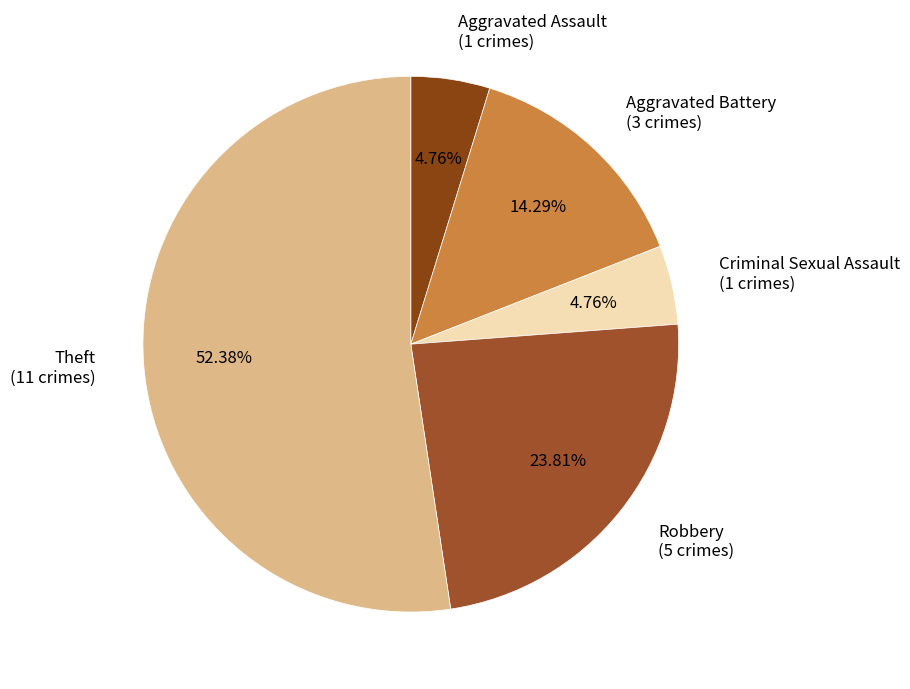

What is the largest slice in the pie chart?

Theft (11 crimes)